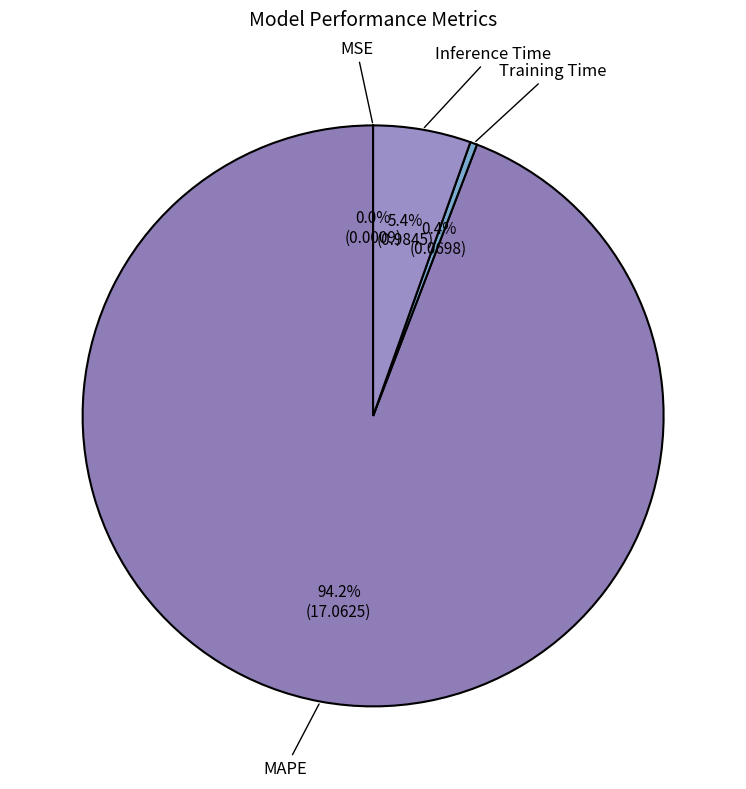

What percentage is the MAPE slice, to the nearest percent?

94%